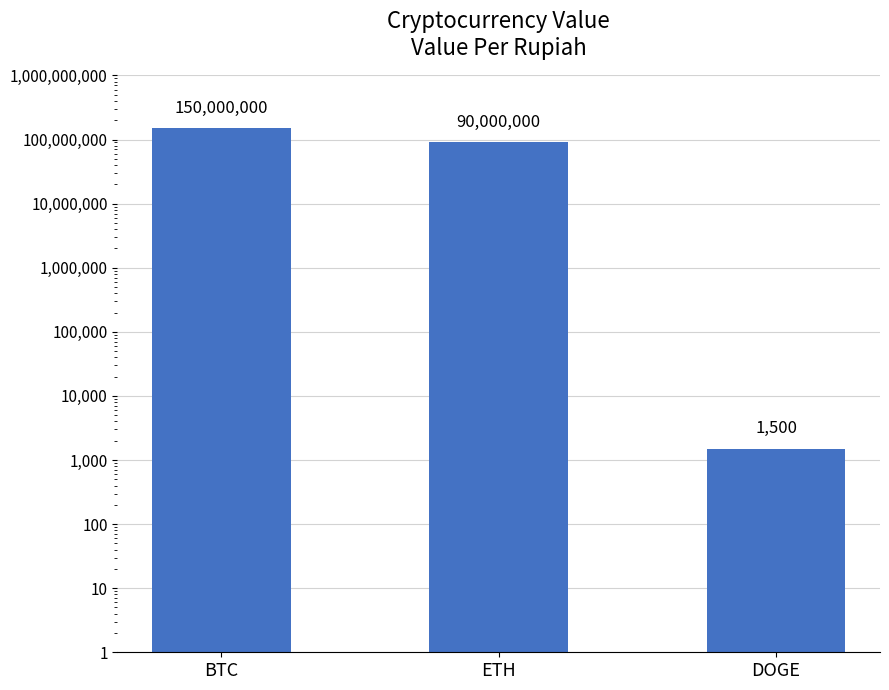

Does the chart contain stacked bars?

No